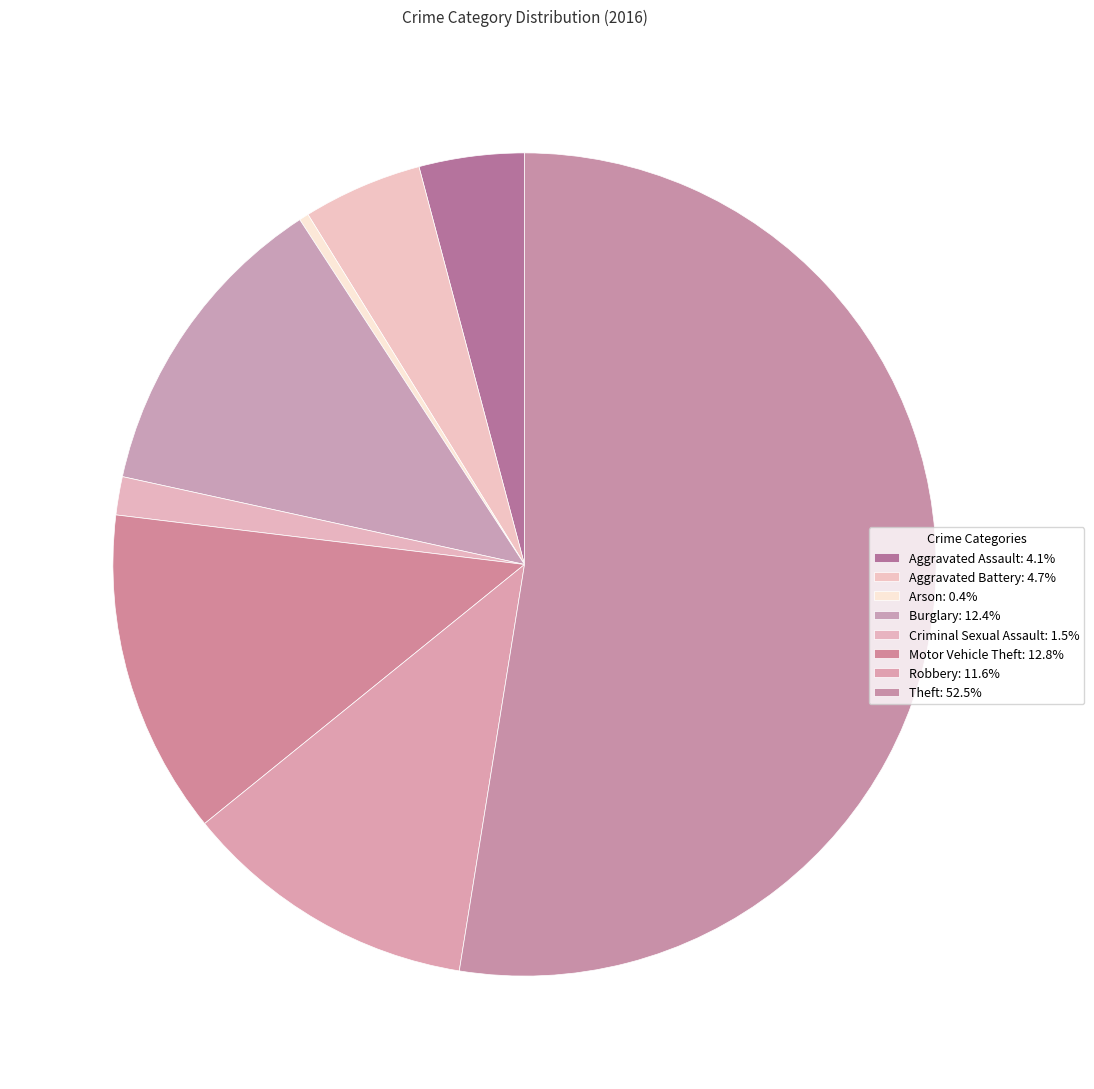

Is there any slice that represents more than half of the pie?

Yes